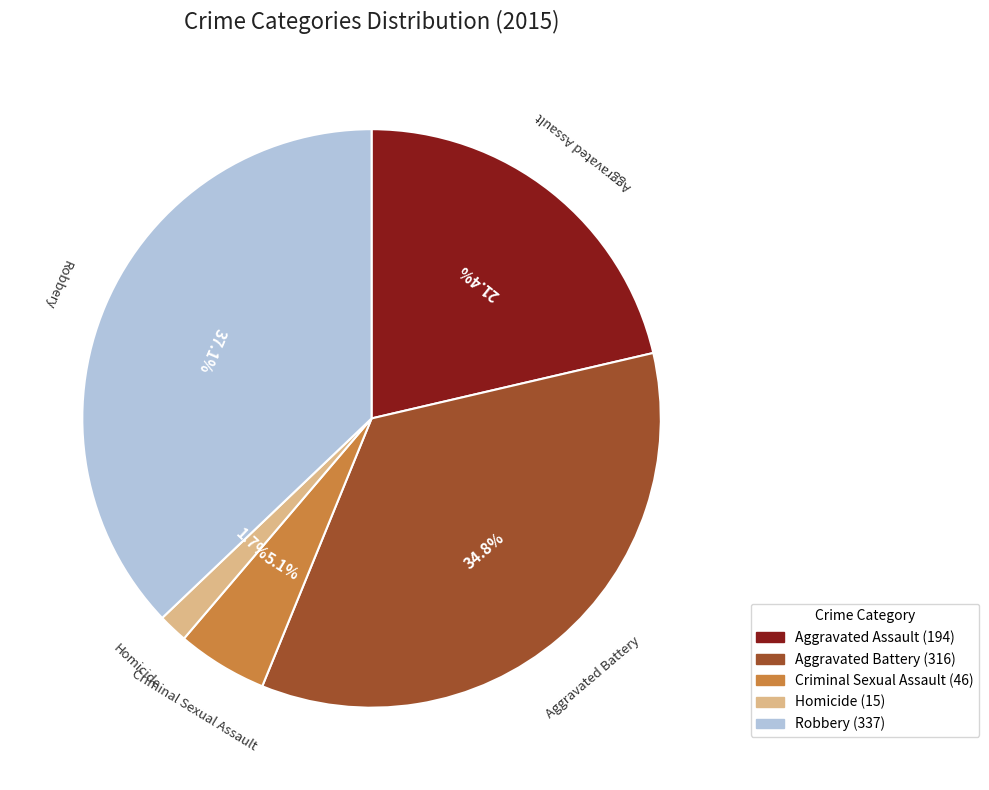

What percentage is NOT represented by Robbery?

62.9%